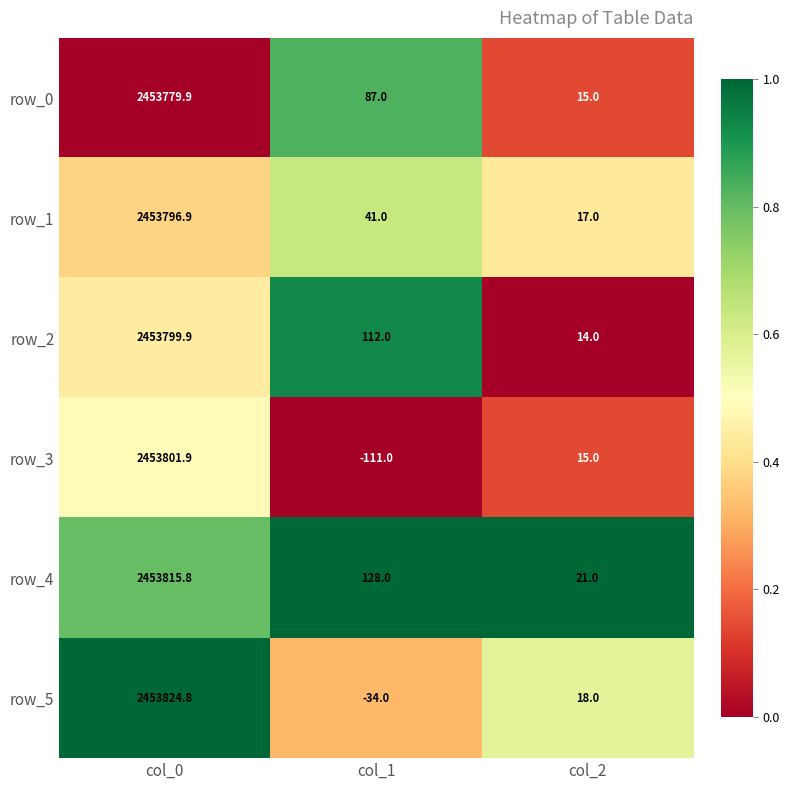

Reading left to right, extract all data points from this chart.

row_0: 2453779.9	87.0	15.0
row_1: 2453796.9	41.0	17.0
row_2: 2453799.9	112.0	14.0
row_3: 2453801.9	-111.0	15.0
row_4: 2453815.8	128.0	21.0
row_5: 2453824.8	-34.0	18.0